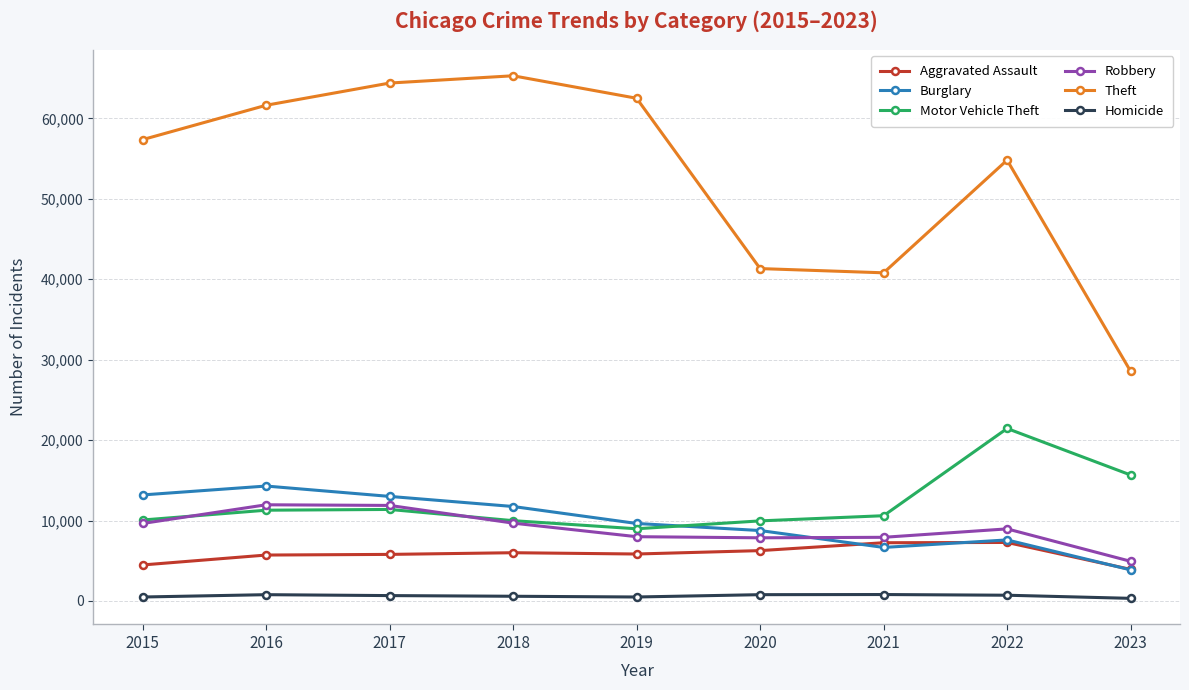

The value of Aggravated Assault at 2018 is 6001. True or false?

True